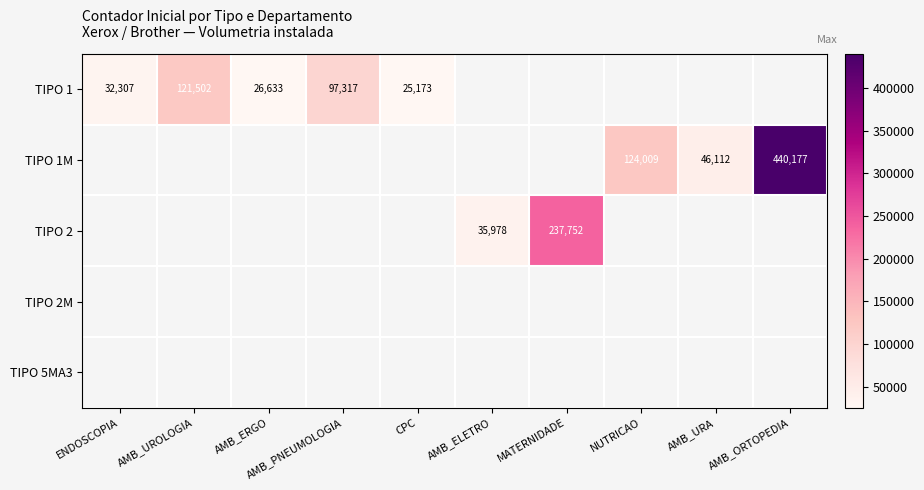

True or false: TIPO 1M has a value of 440177 at AMB_ORTOPEDIA.

True